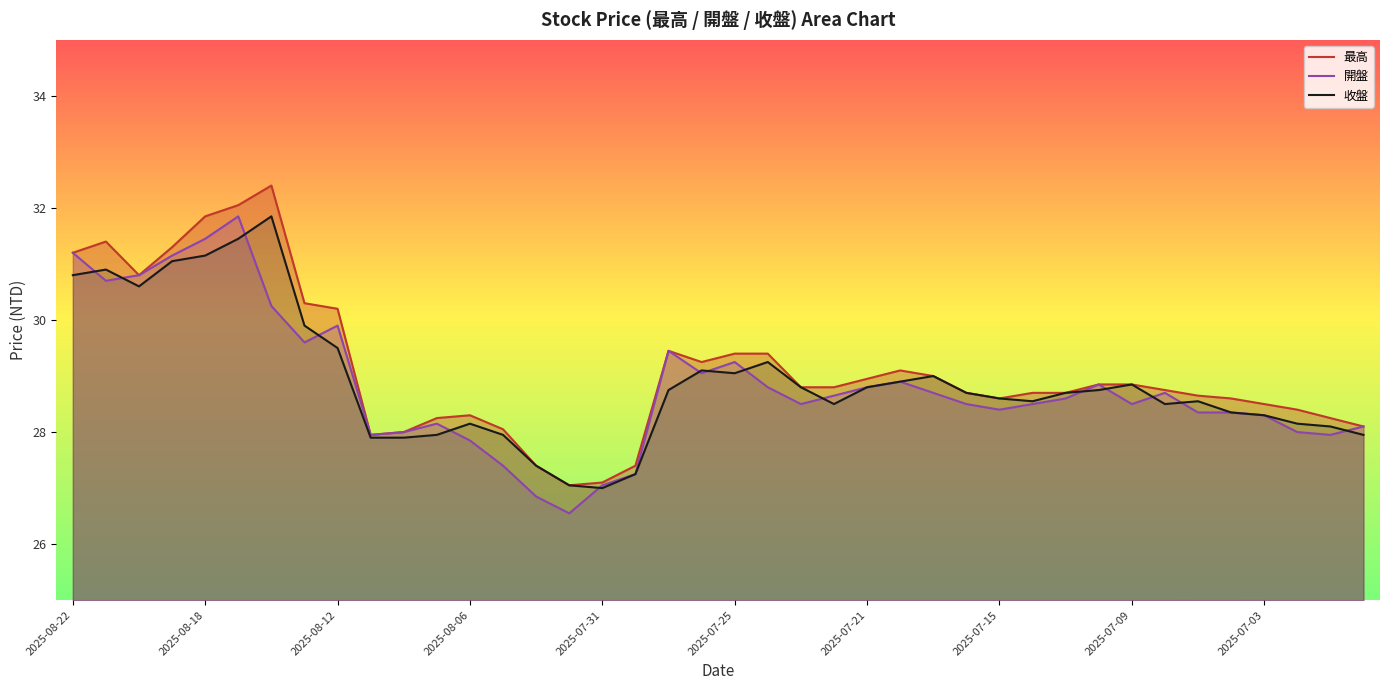

List the series in order of their overall mean, lowest first.

開盤, 收盤, 最高